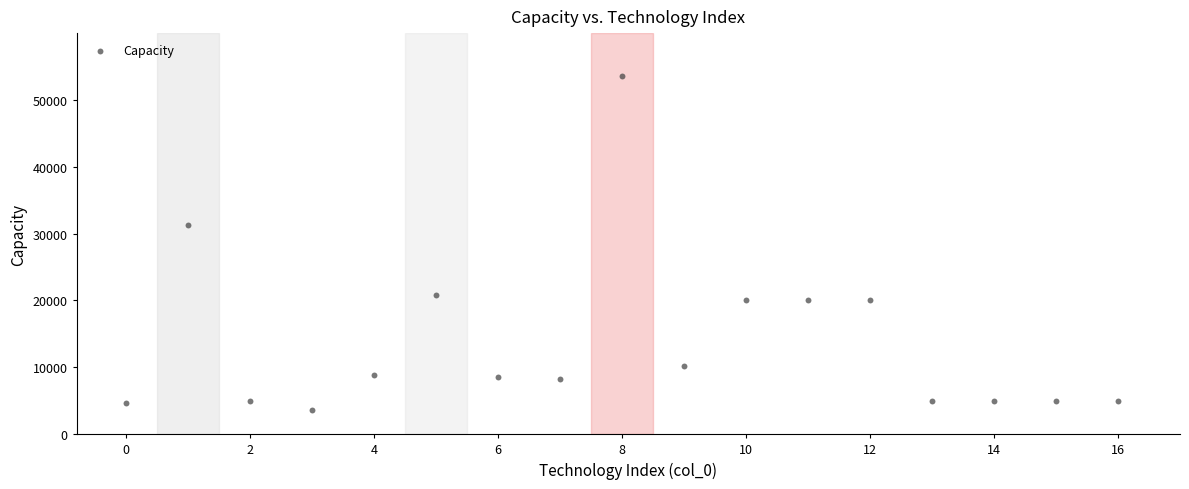

What Y value in the scatter plot is closest to 28604?

31358.3